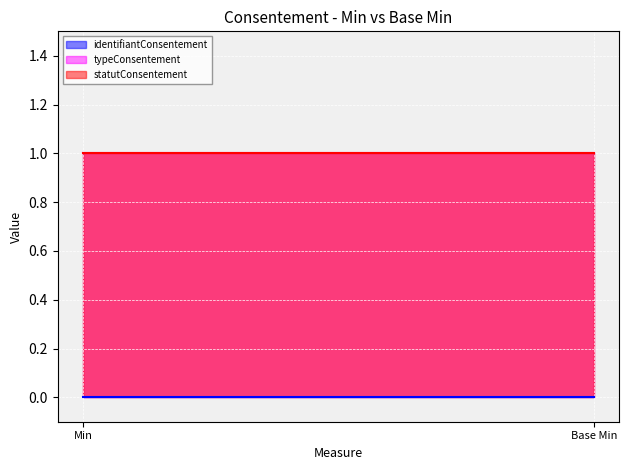

Which series has the widest spread of values?

identifiantConsentement